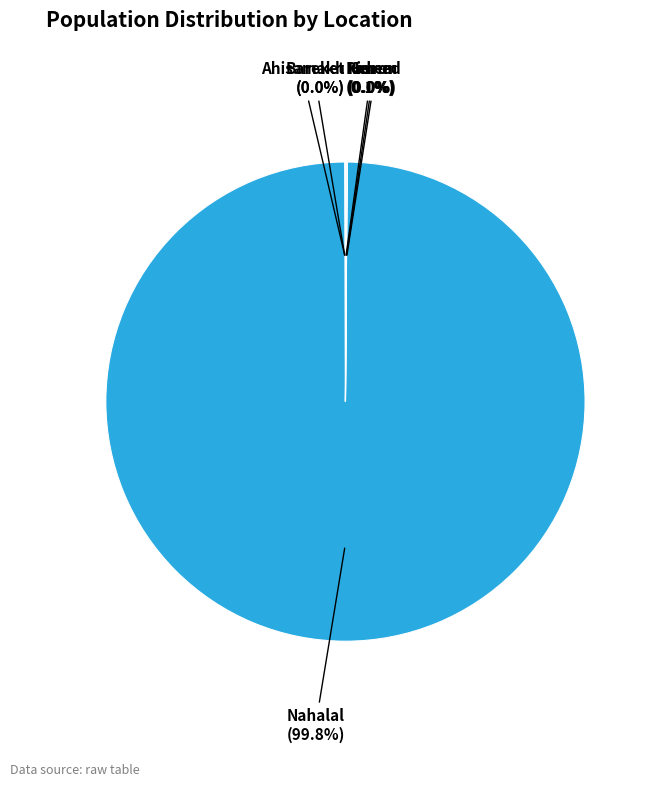

Count the number of slices in the pie.

6